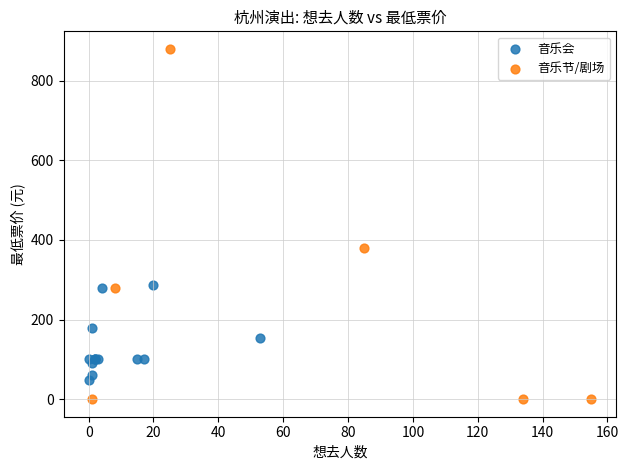

Which series contains the lowest Y value?

音乐节/剧场